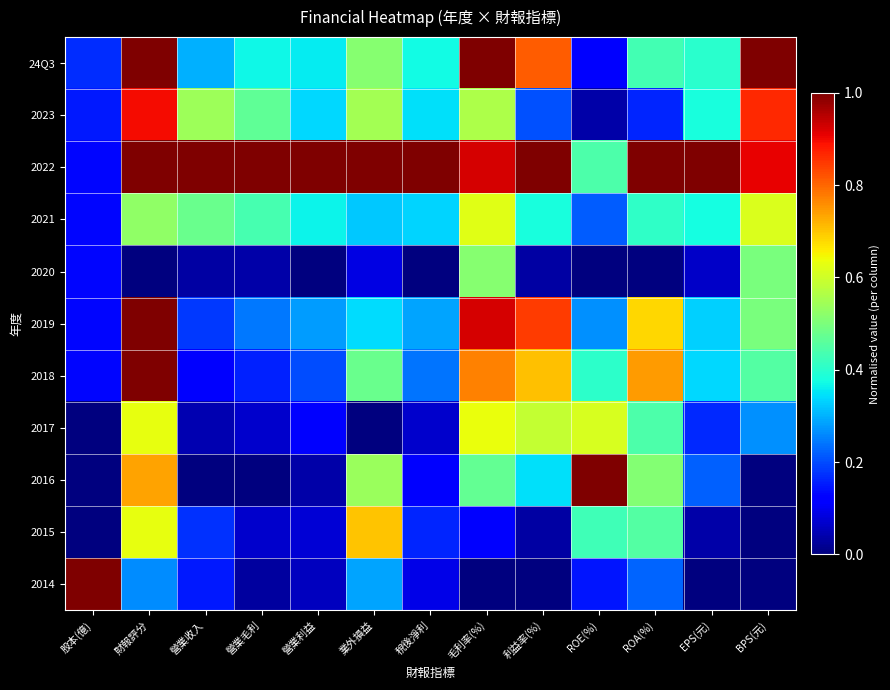

What is the total value across all series at 毛利率(%)?

6.5